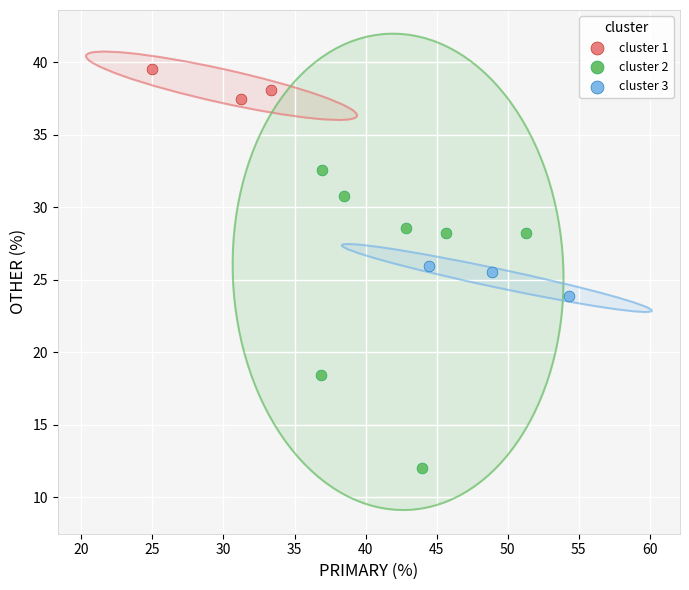

What are all the series names shown in the legend?

cluster 1, cluster 2, cluster 3